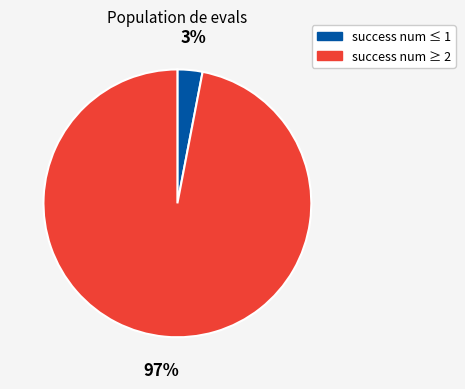

Between success num ≤ 1 and success num ≥ 2, which is larger?

success num ≥ 2